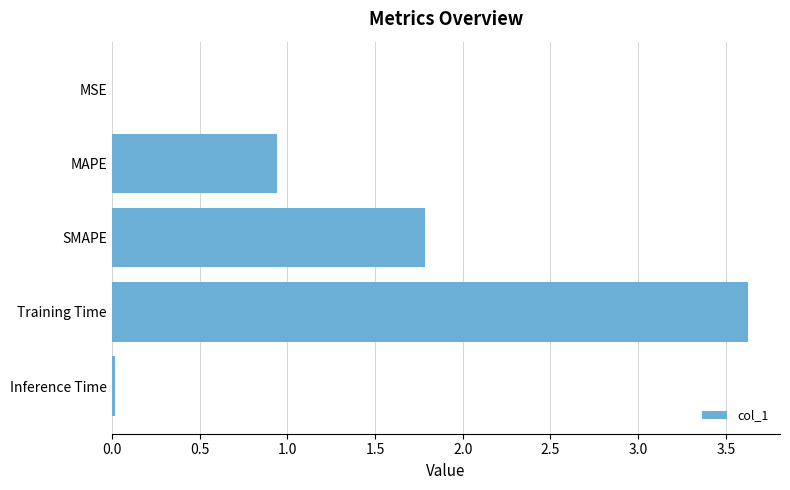

The value at MSE is 0.0. True or false?

True